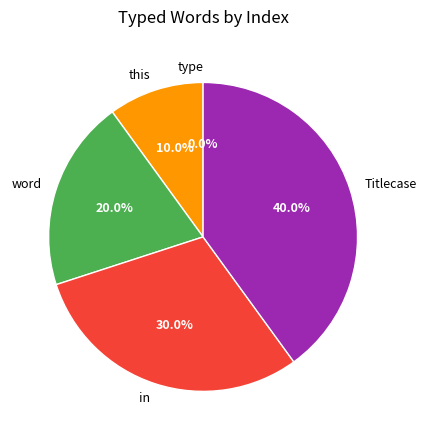

To the nearest percent, what portion does word represent?

20%